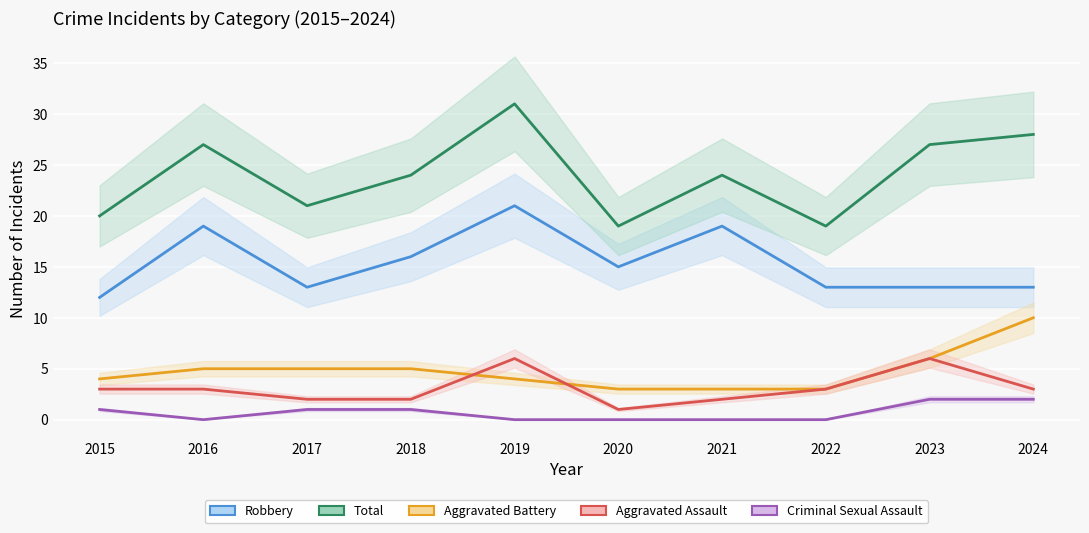

True or false: Total and Aggravated Assault cross at least once.

False